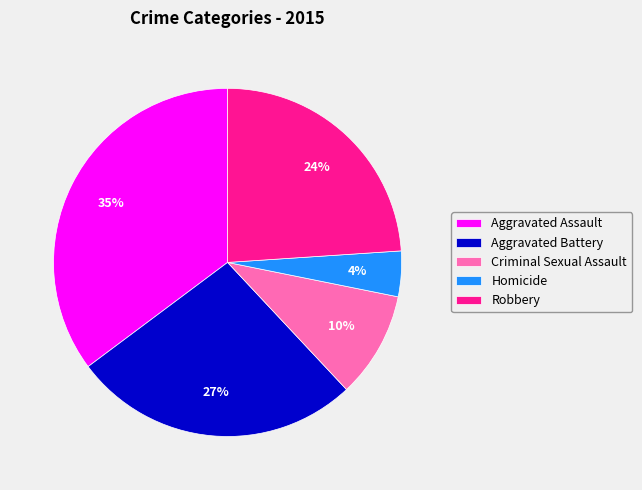

What is the ratio of the value at Aggravated Assault to the value at Robbery?

1.5